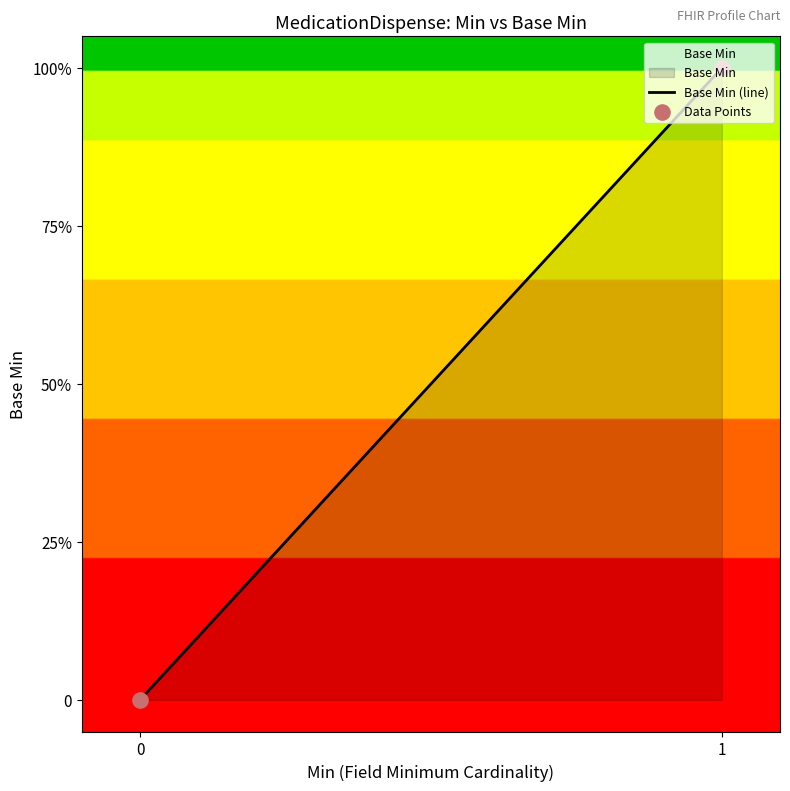

At which category is the sum across all series the highest?

1